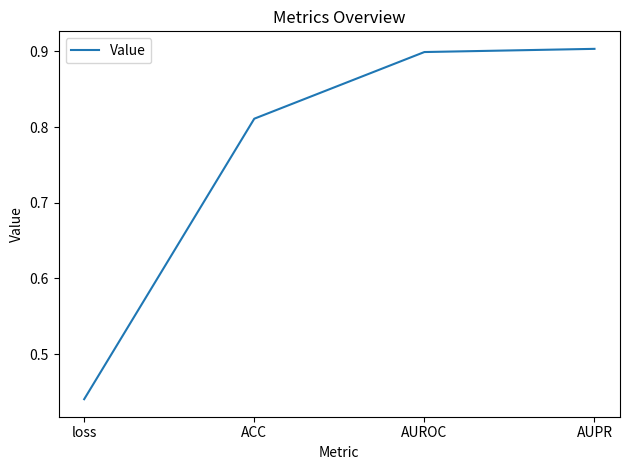

Rank the categories by value from lowest to highest.

loss, ACC, AUROC, AUPR